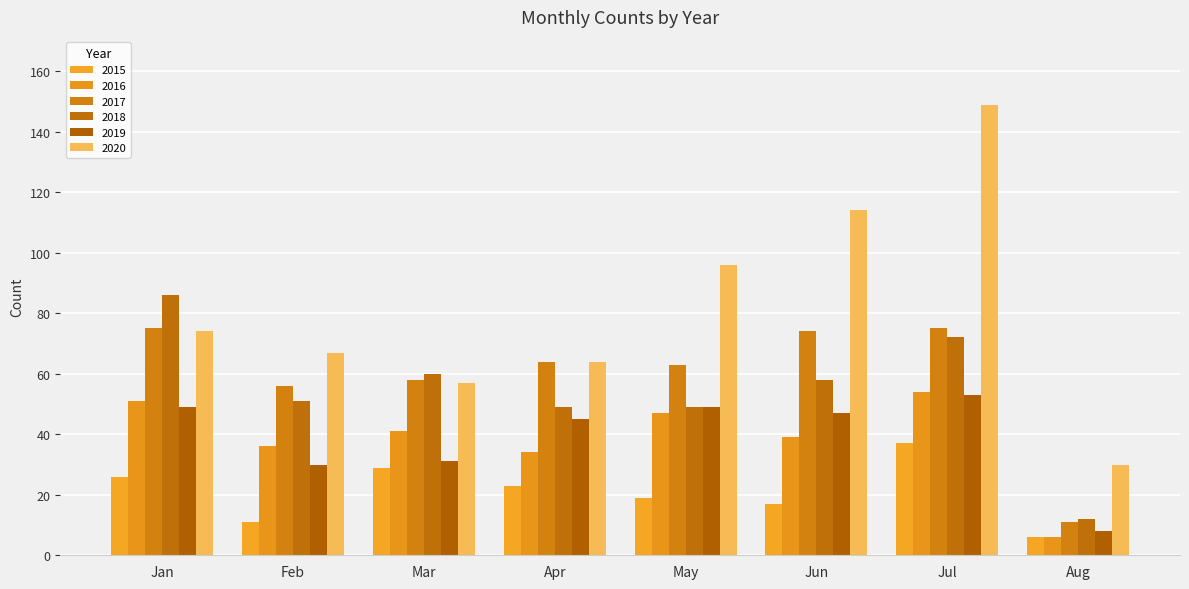

Reading right to left, list all the values displayed in this chart.

2015: 6	37	17	19	23	29	11	26
2016: 6	54	39	47	34	41	36	51
2017: 11	75	74	63	64	58	56	75
2018: 12	72	58	49	49	60	51	86
2019: 8	53	47	49	45	31	30	49
2020: 30	149	114	96	64	57	67	74